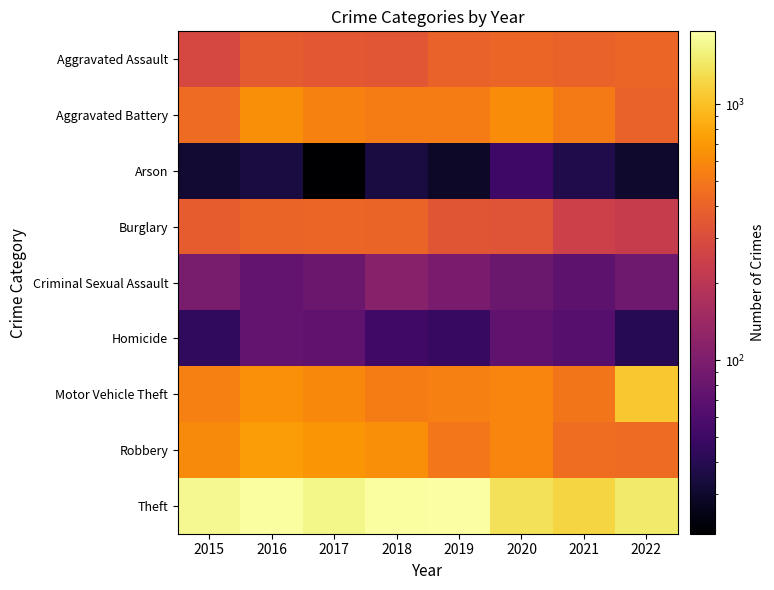

Between 2020 and 2022, which is larger?

2020